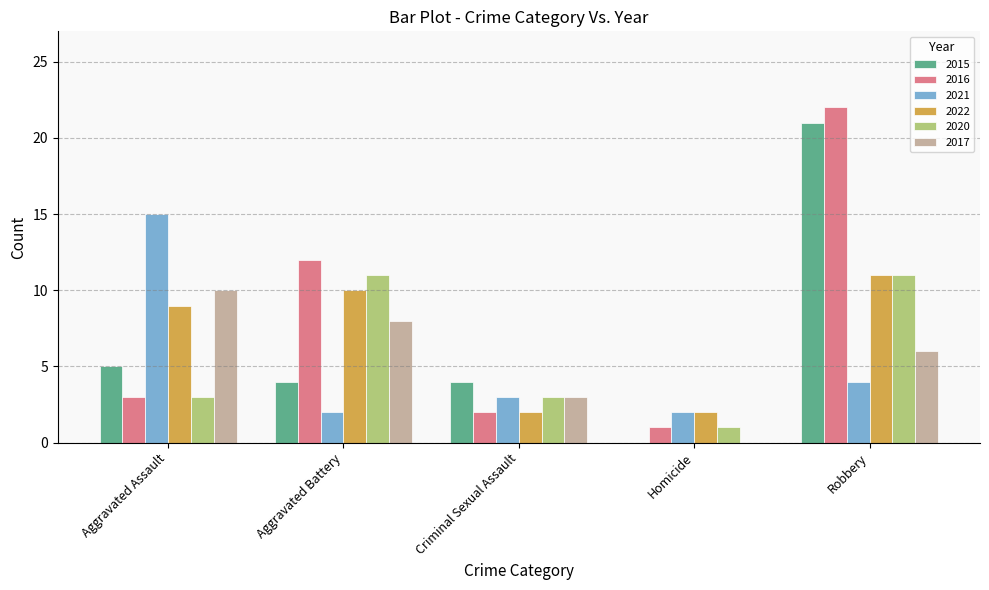

Count the number of data series in this chart.

6